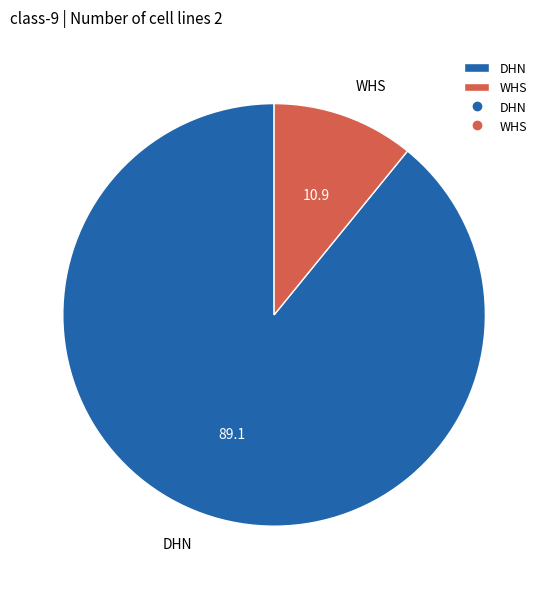

Is there any slice that represents more than half of the pie?

Yes